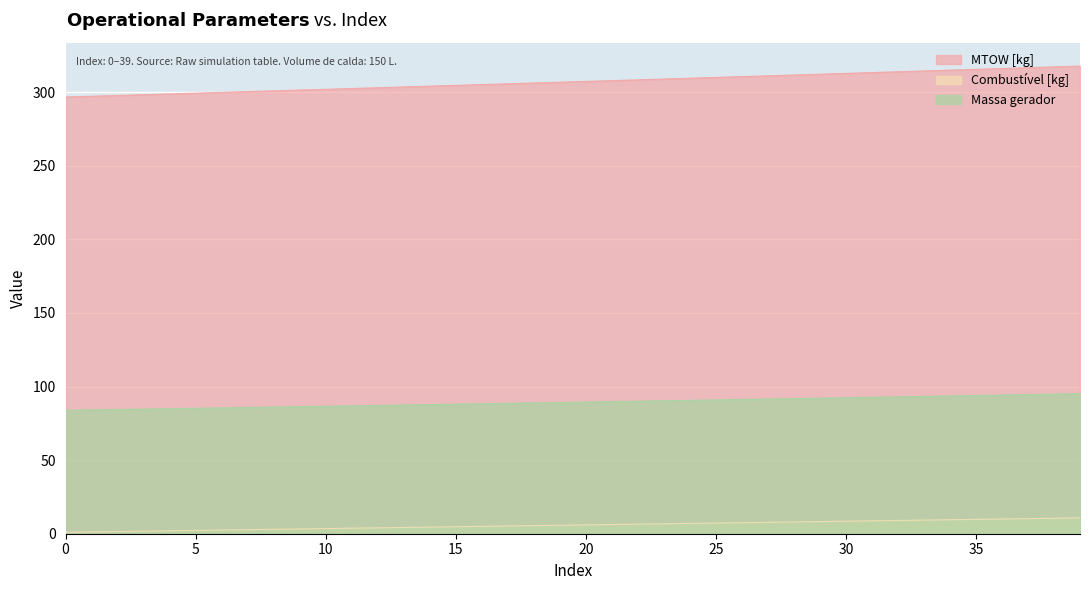

What is the lowest value of the MTOW [kg] series?

296.6